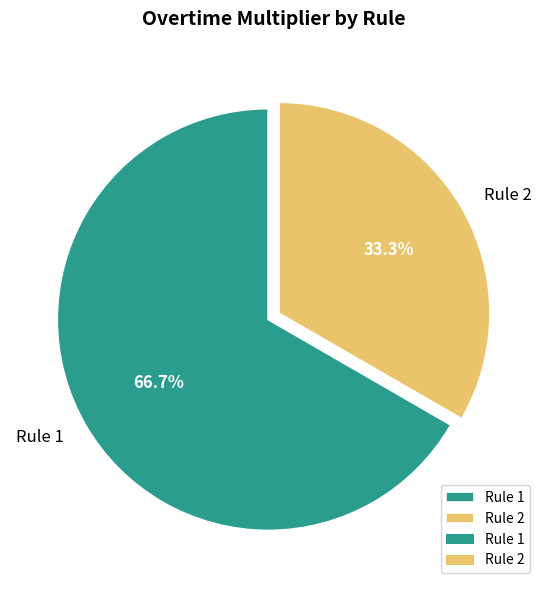

What percentage is the Rule 2 slice, to the nearest percent?

33%